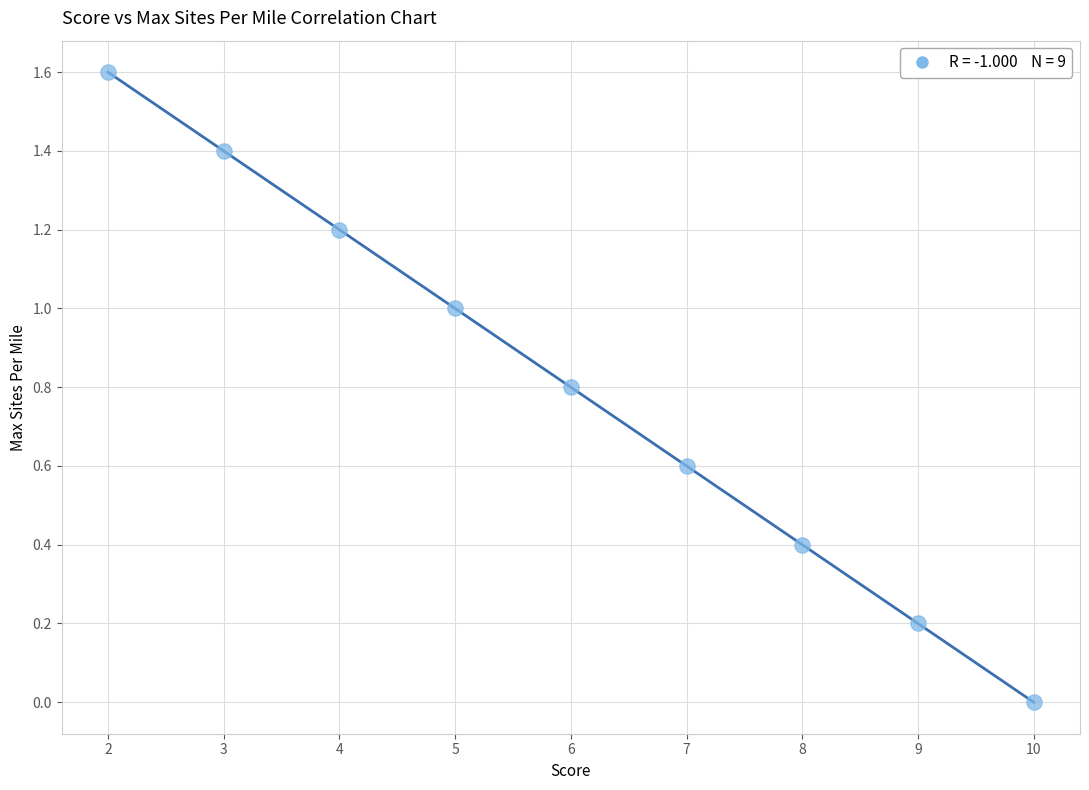

What is the range of X values (max minus min)?

8.0